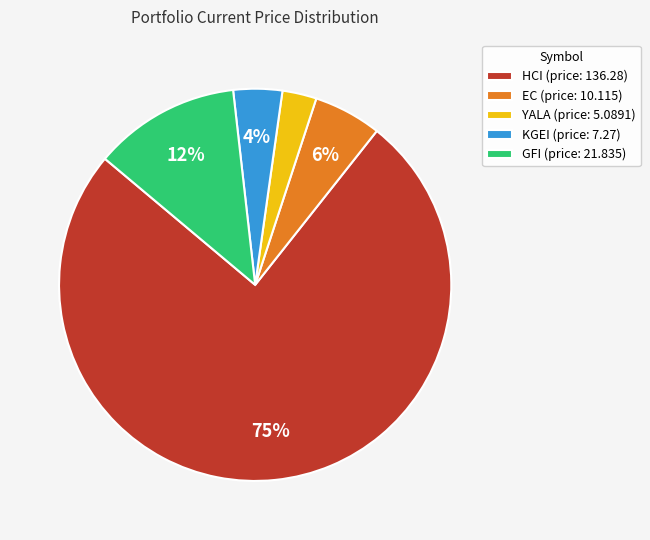

To the nearest percent, what is the average slice percentage?

20%